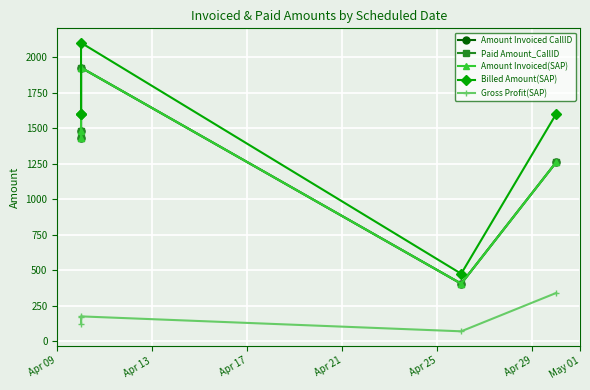

What is the difference between the maximum and minimum values in the Paid Amount_CallID series?

1520.0